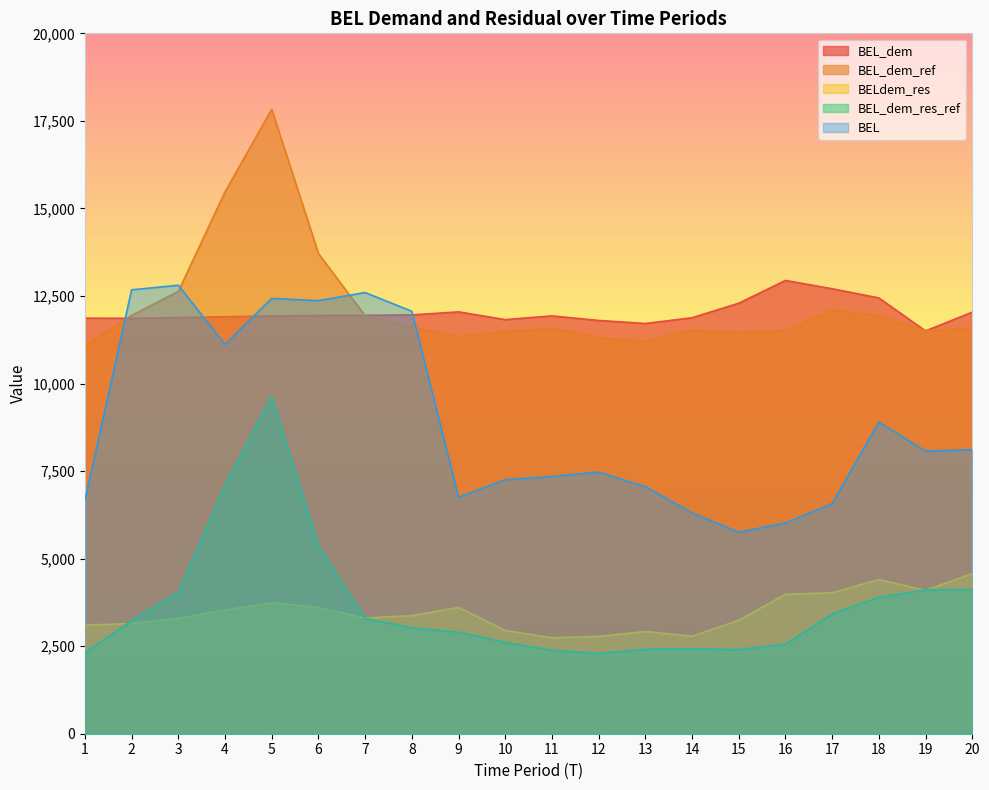

At which category does BEL_dem_ref reach its first local valley?

9